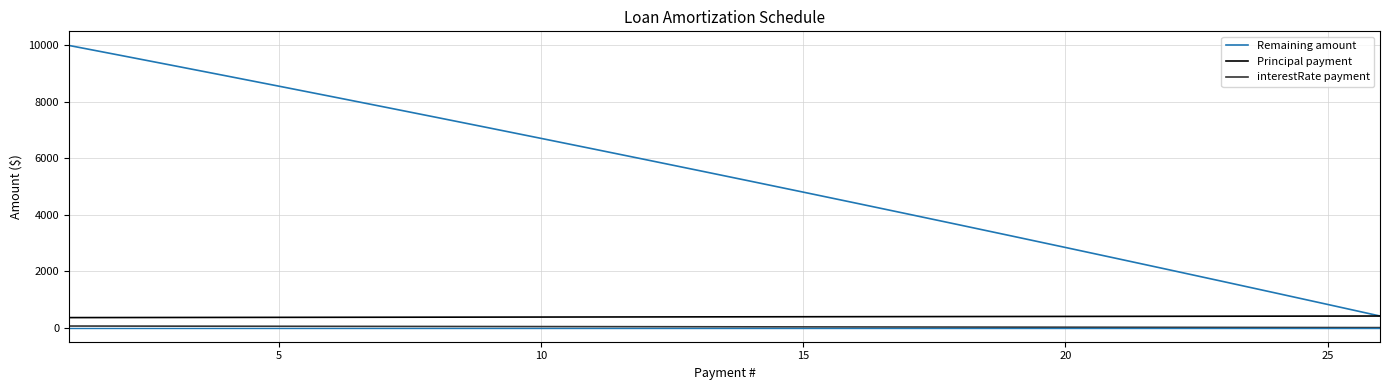

What is the highest value of the Remaining amount series?

10000.0